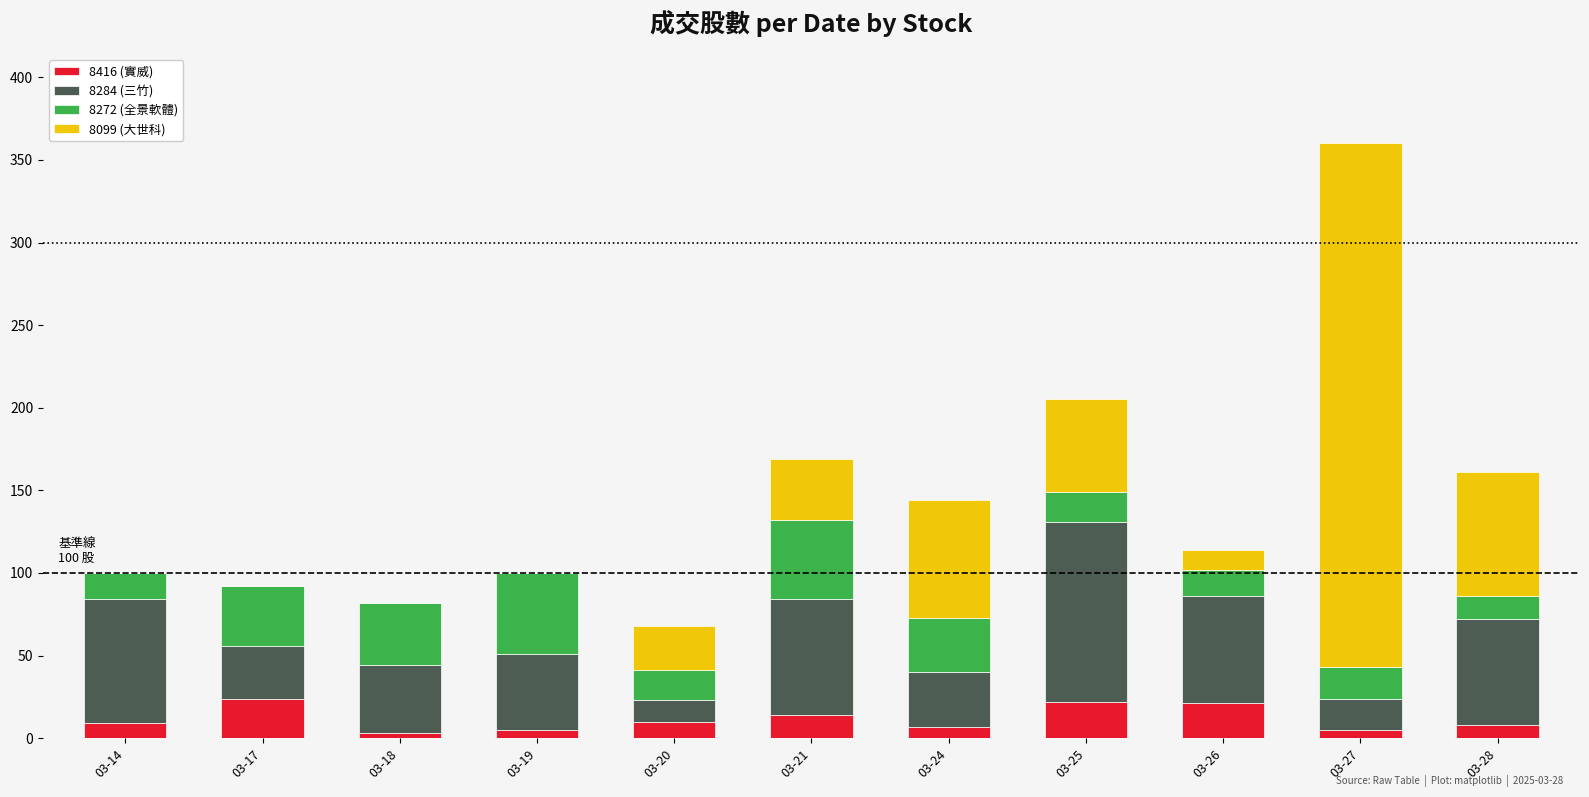

At which category is the sum across all series the highest?

03-27